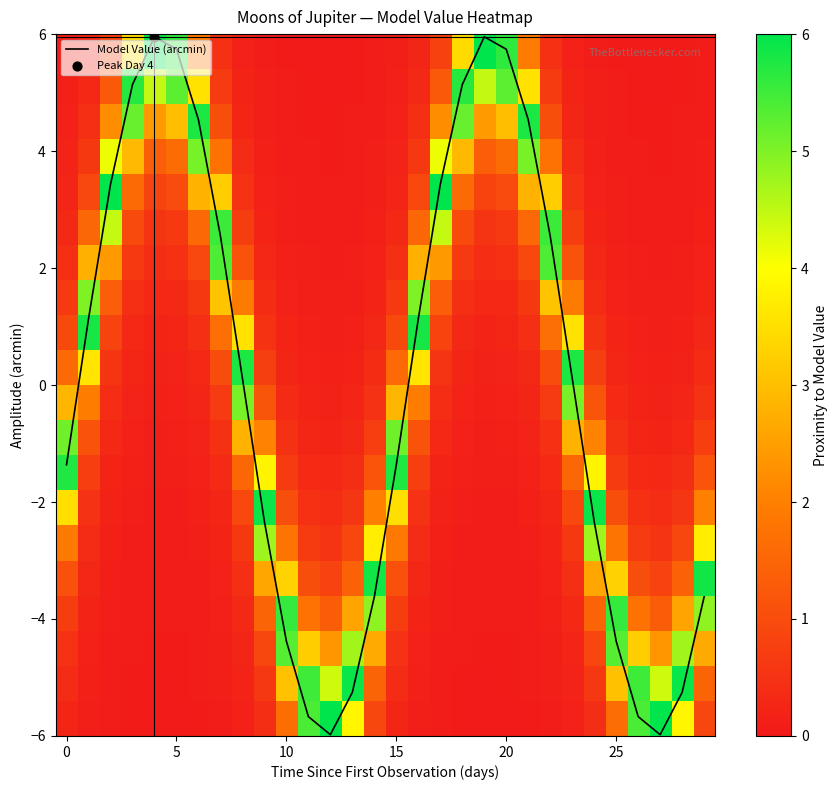

What is the spread (max minus min) of values at 15?

5.6